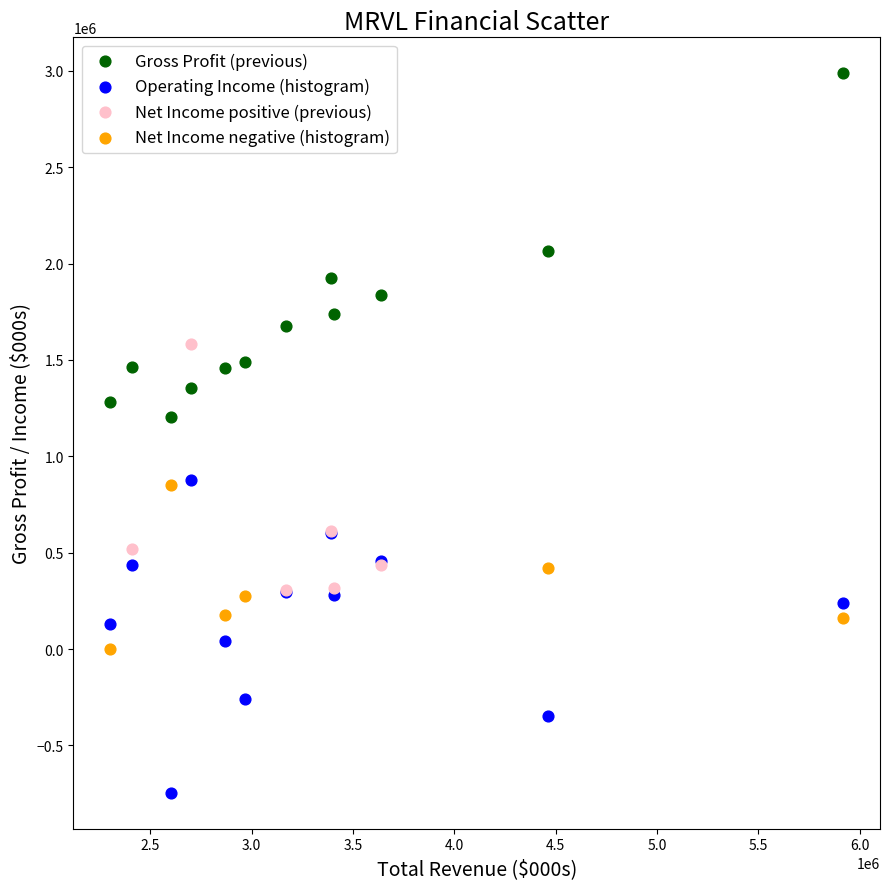

Which series contains the highest Y value?

Gross Profit (previous)